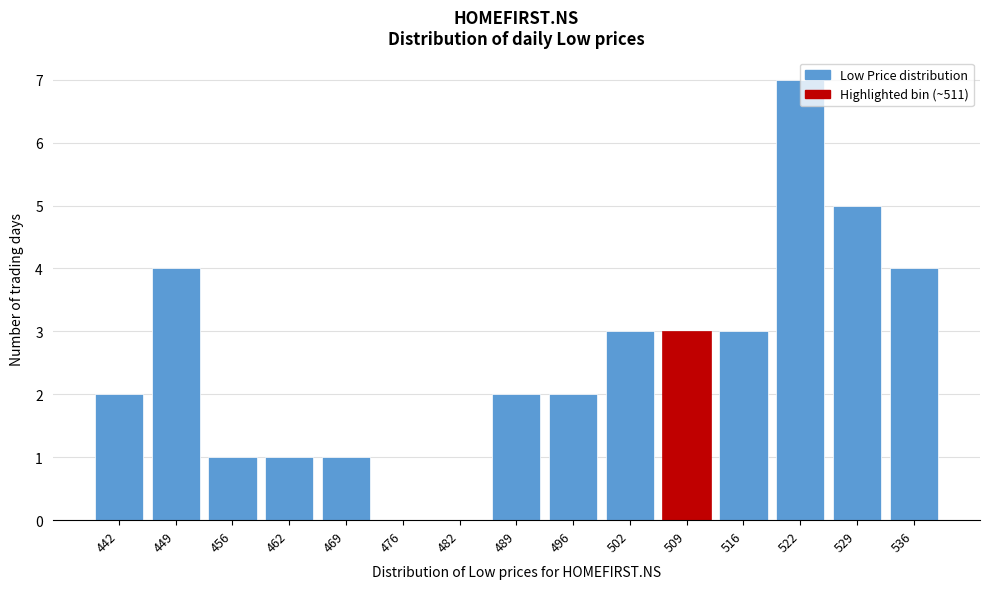

The chart shows a value of 3 at 496. True or false?

False